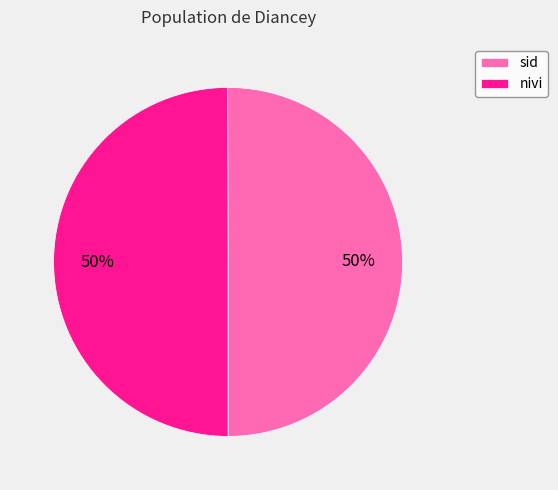

Approximately how many times larger is the value at nivi compared to sid?

1.0